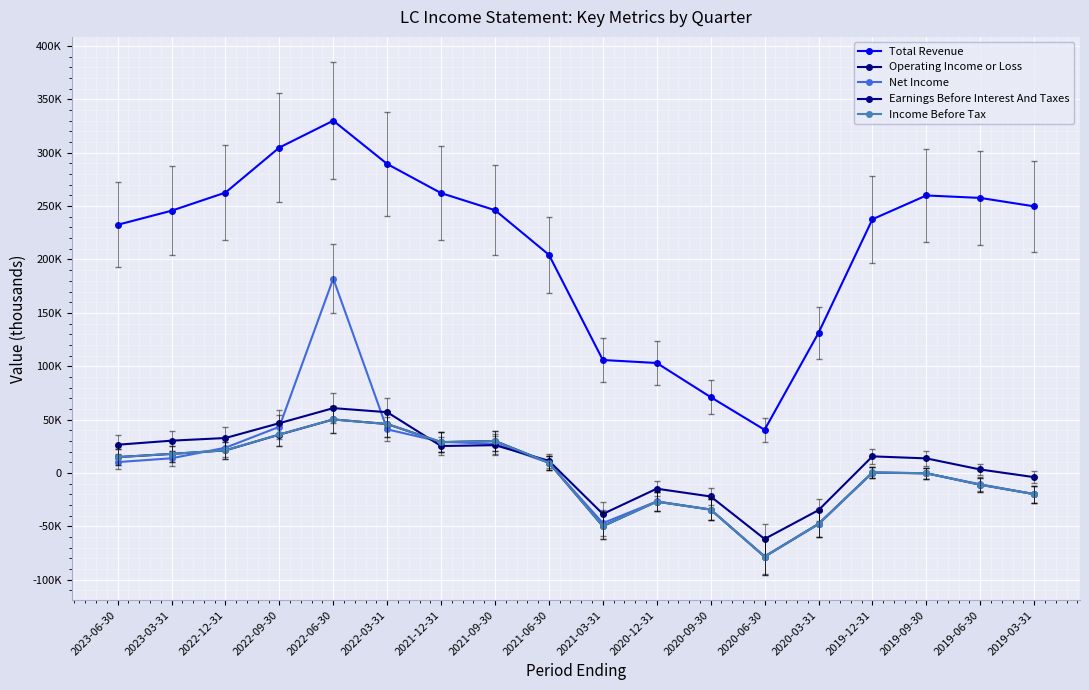

Rank the series by their maximum value, from highest to lowest.

Total Revenue, Net Income, Earnings Before Interest And Taxes, Operating Income or Loss, Income Before Tax